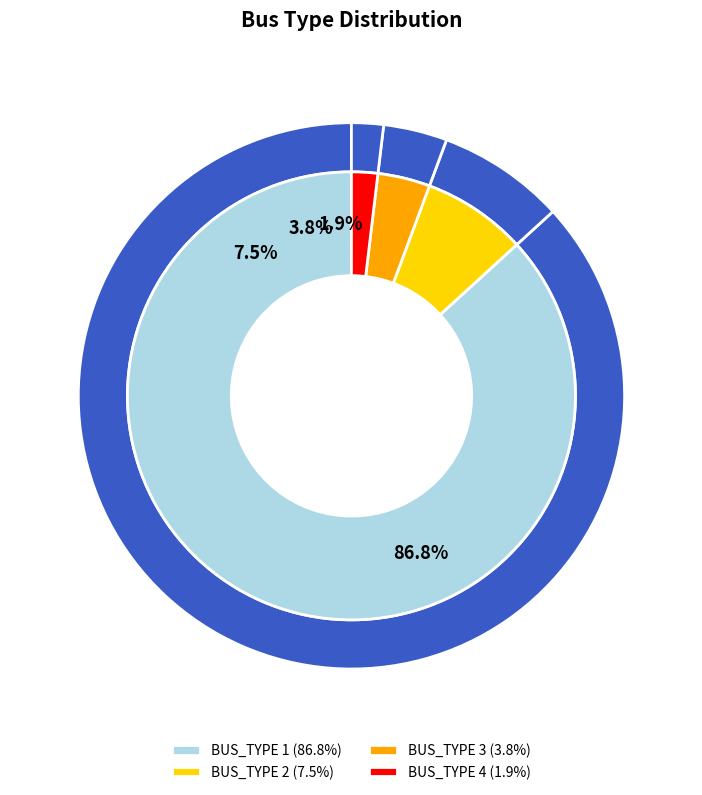

Approximately how many times larger is the value at BUS_TYPE 1 compared to BUS_TYPE 2?

11.5